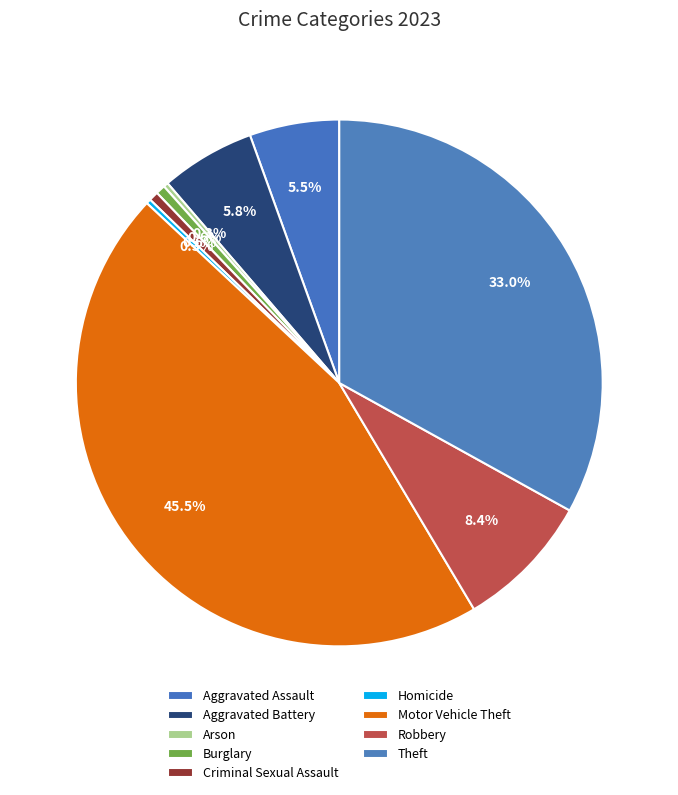

To the nearest percent, what is the average slice percentage?

11%